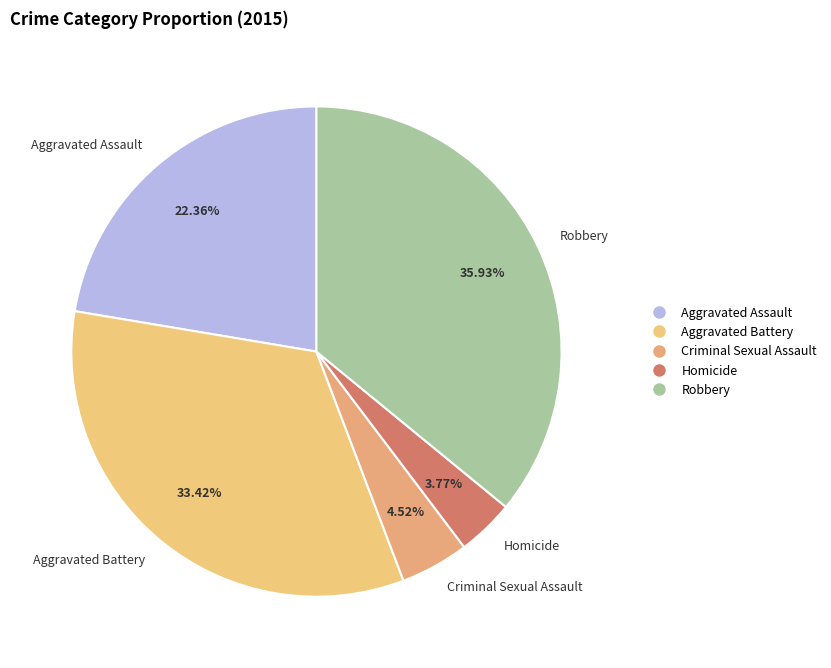

What is the smallest slice in the pie chart?

Homicide